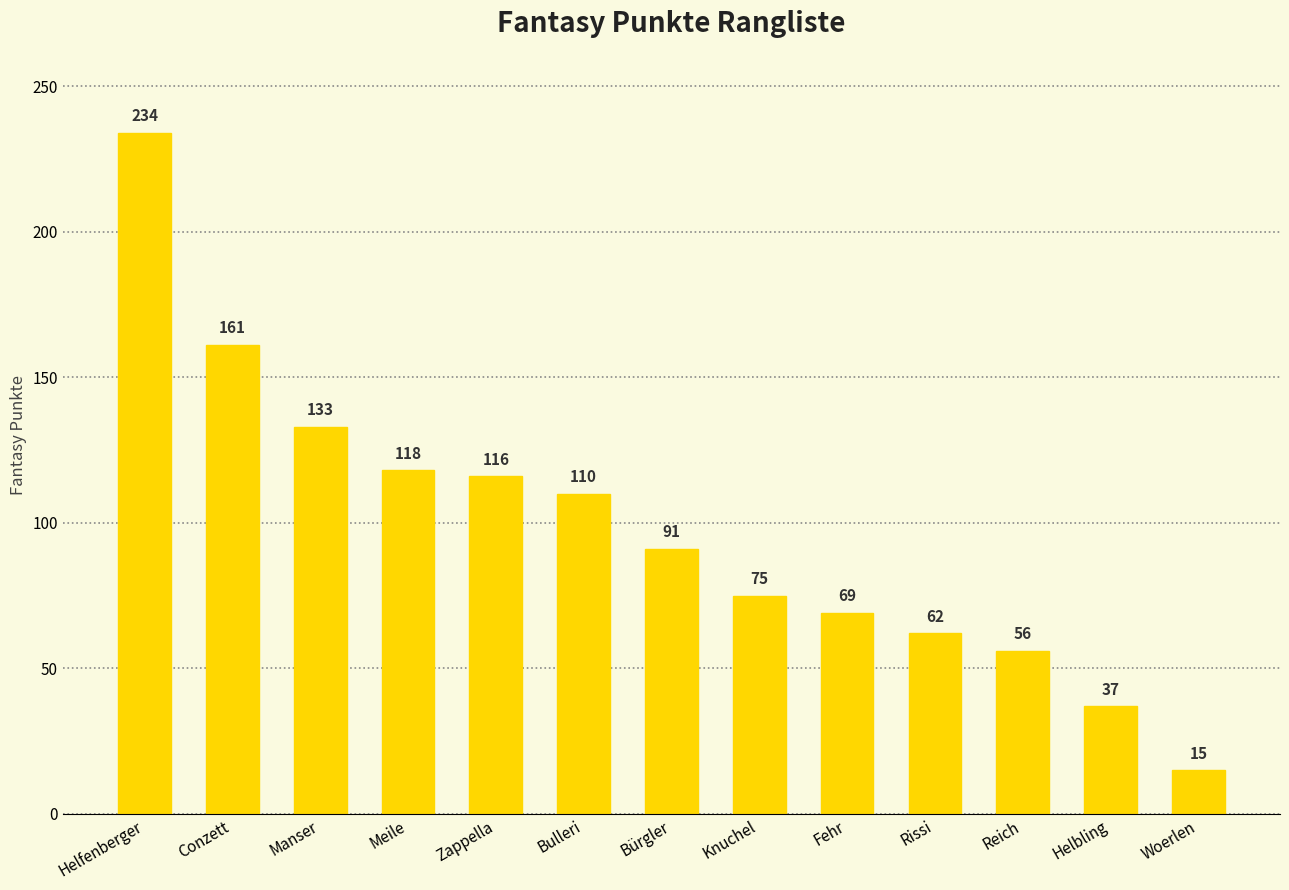

Between Woerlen and Helfenberger, which is larger?

Helfenberger